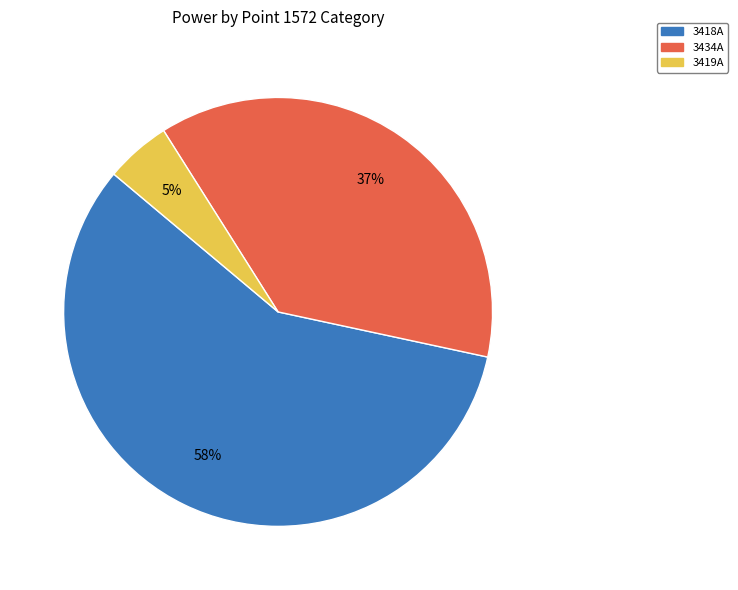

Count the number of slices in the pie.

3